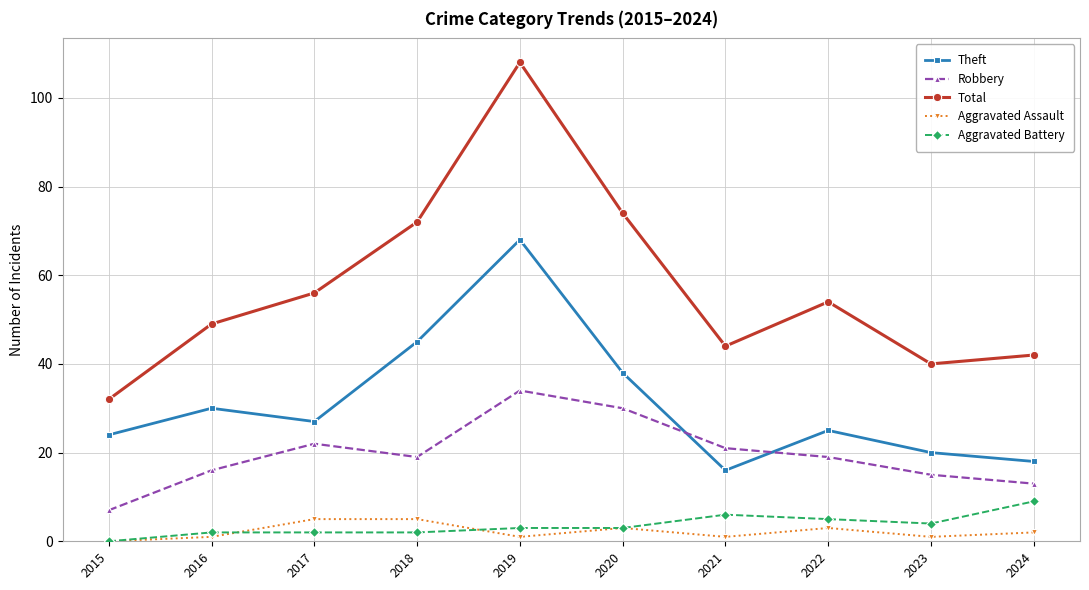

What is the difference between the second highest and second lowest values in the Aggravated Battery series?

4